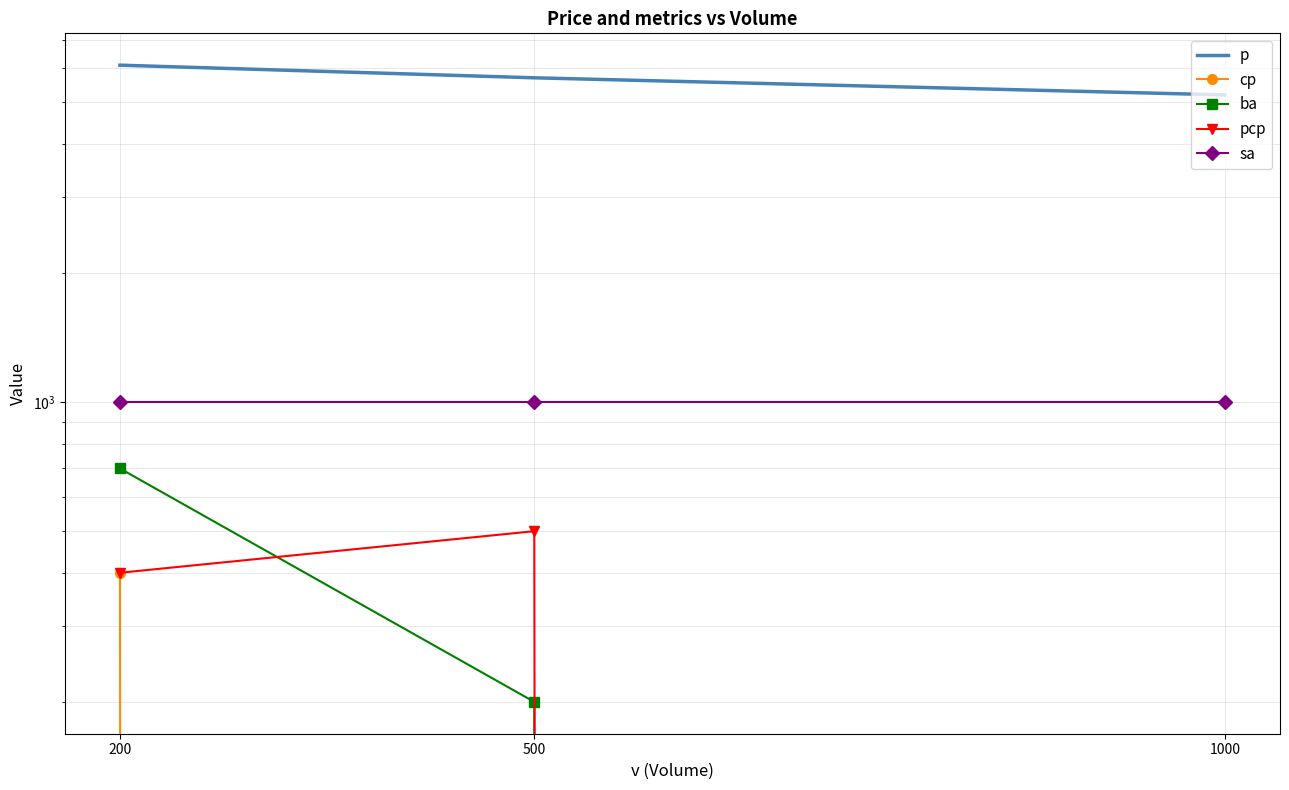

What is the value of the ba point at the 2nd from the left?

200